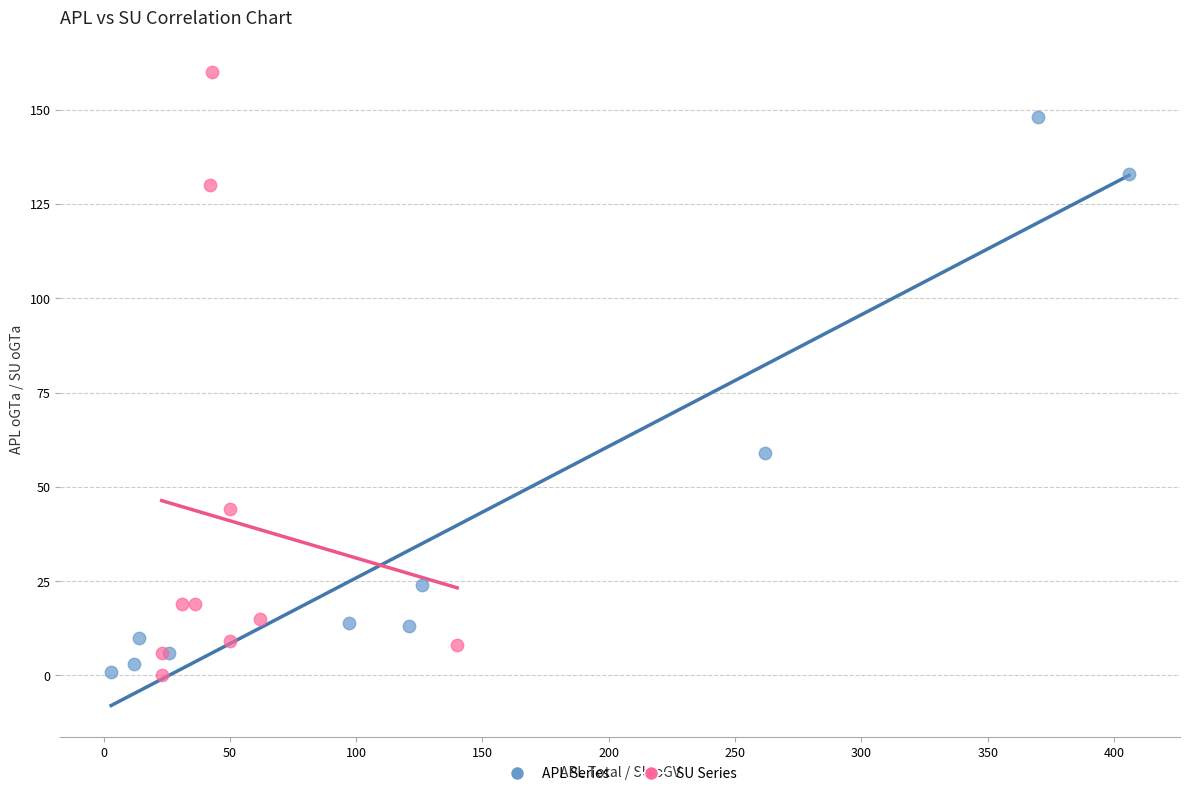

Which series reaches the maximum Y coordinate?

SU Series